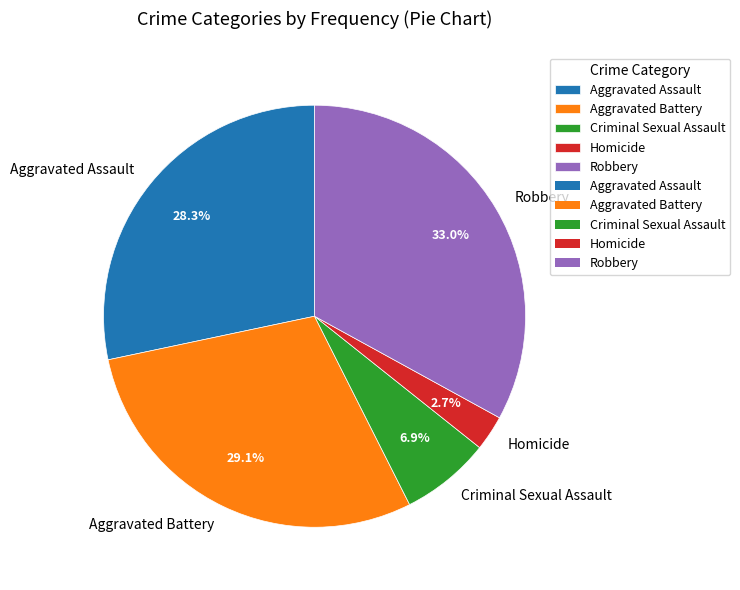

Which slice is the smallest?

Homicide